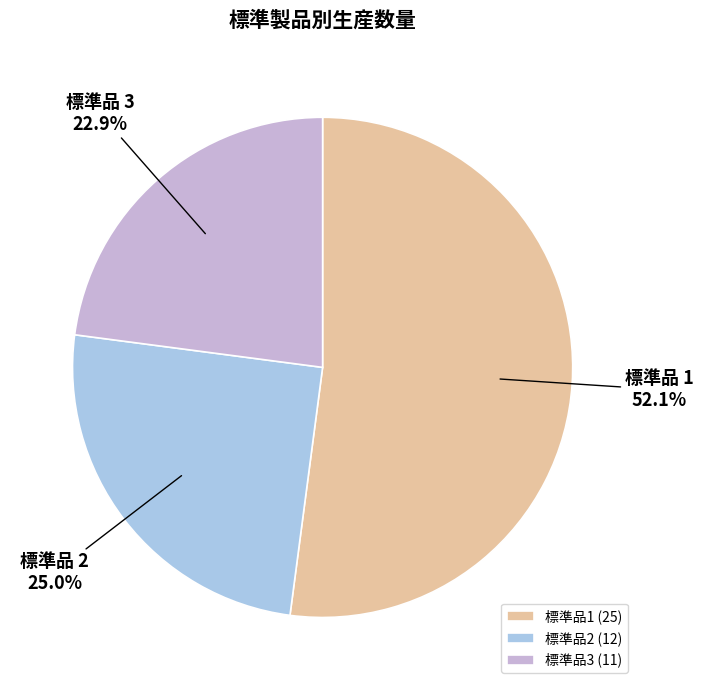

Which category has the smallest portion of the pie?

標準品3 (11)